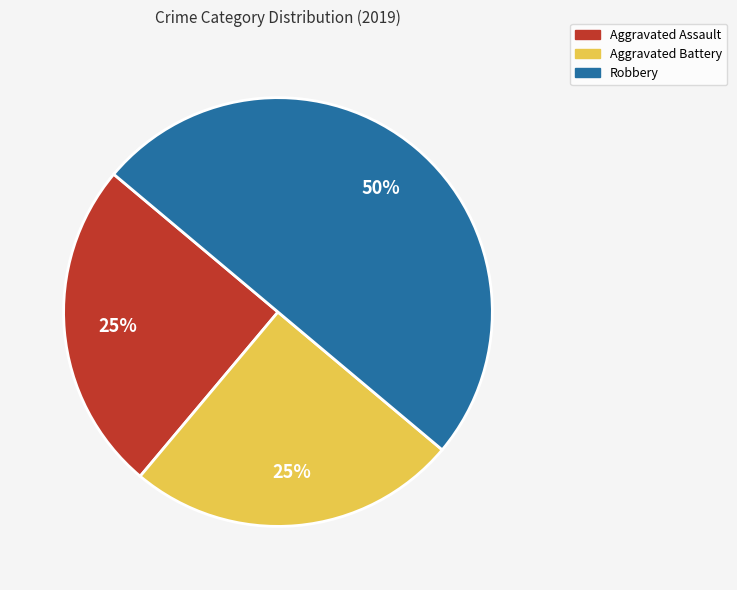

Does Aggravated Battery represent more than half of the total?

No